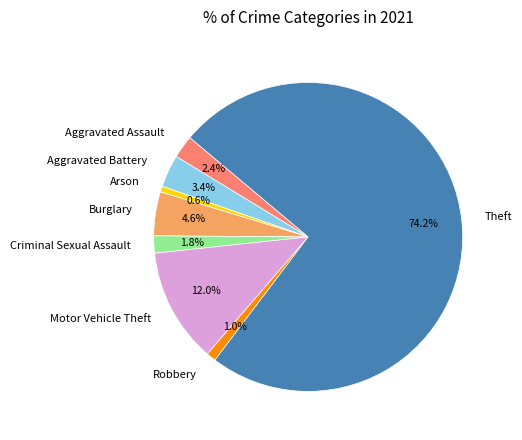

Between Theft and Aggravated Battery, which is larger?

Theft